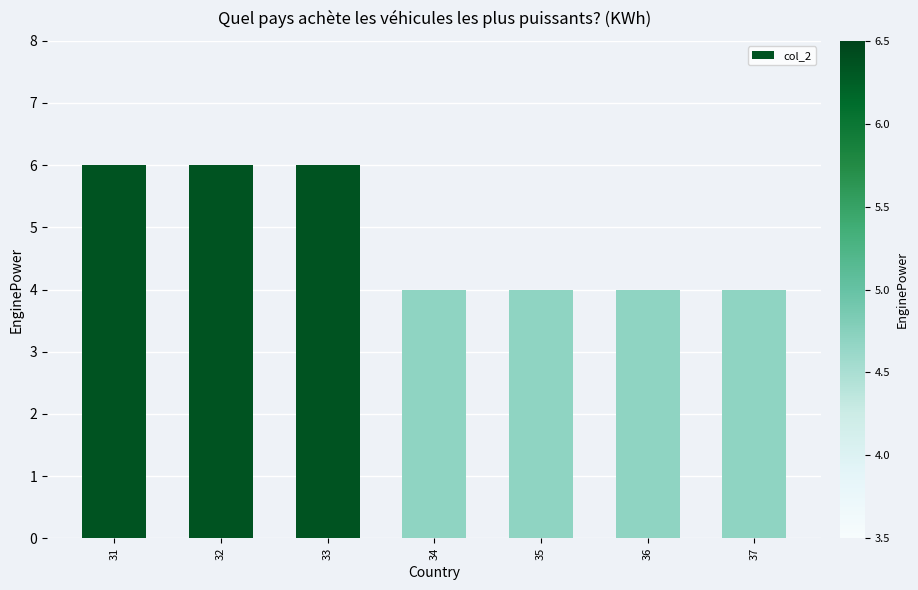

What is the ratio of the value at 35 to the value at 37?

1.0